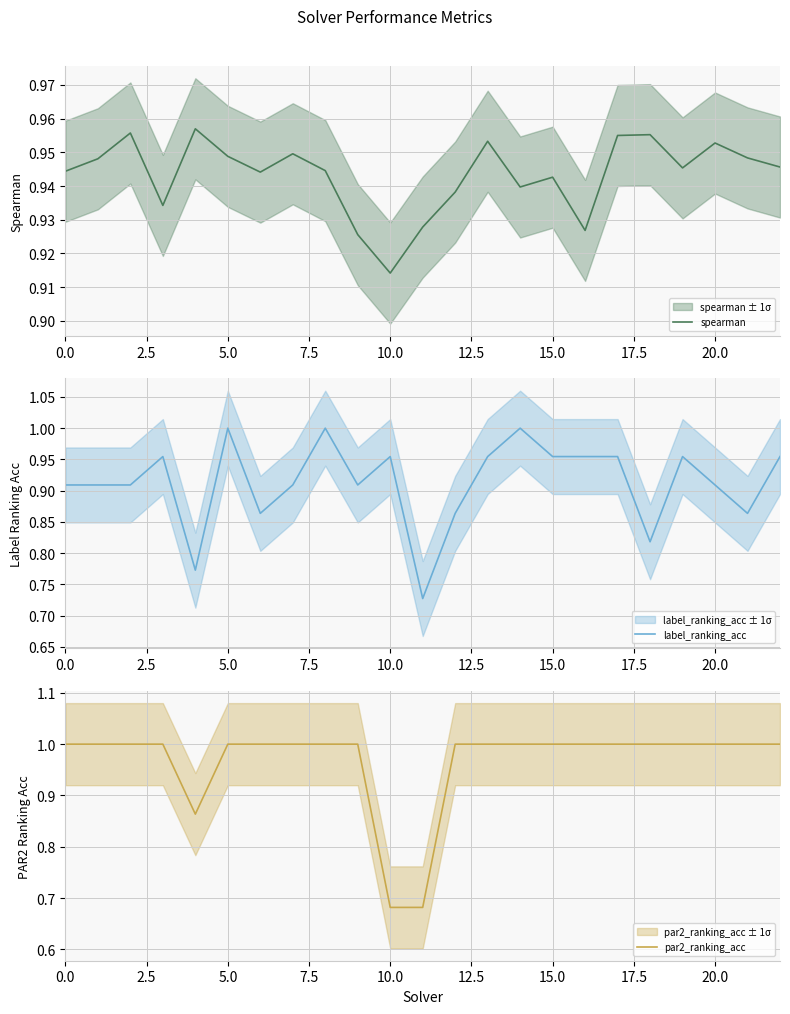

Which category has the lowest value in the label_ranking_acc series?

11